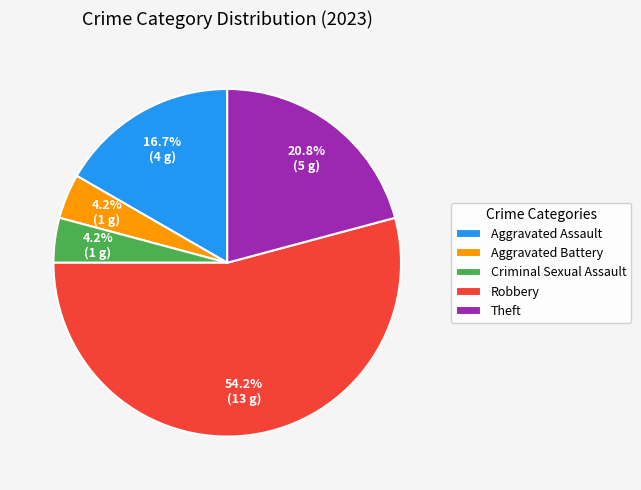

Does Aggravated Assault represent more than half of the total?

No